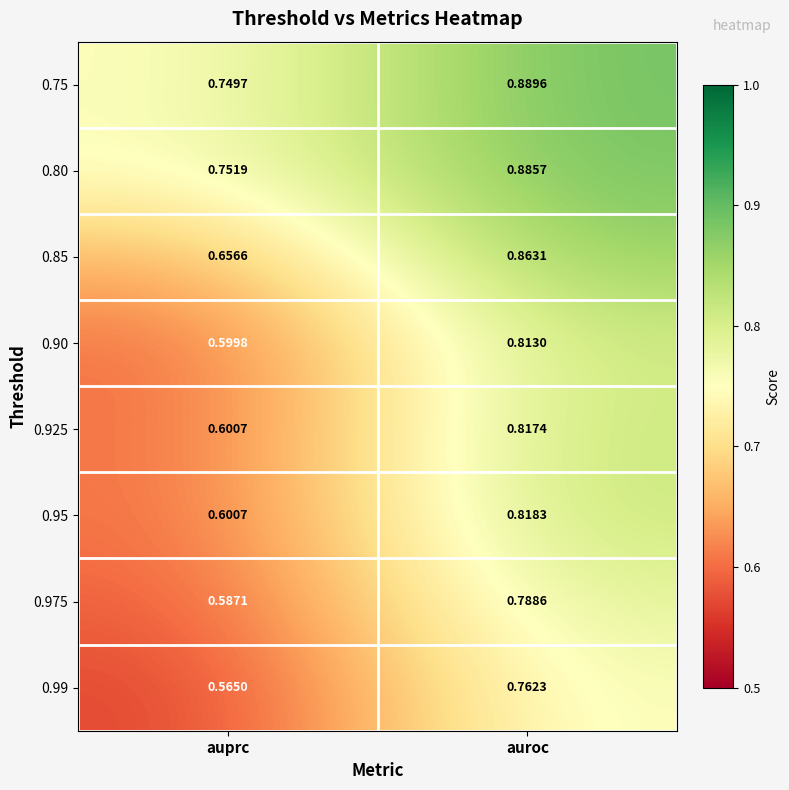

Is the value of 0.90 at auroc greater than the value of 0.99 at auroc?

Yes